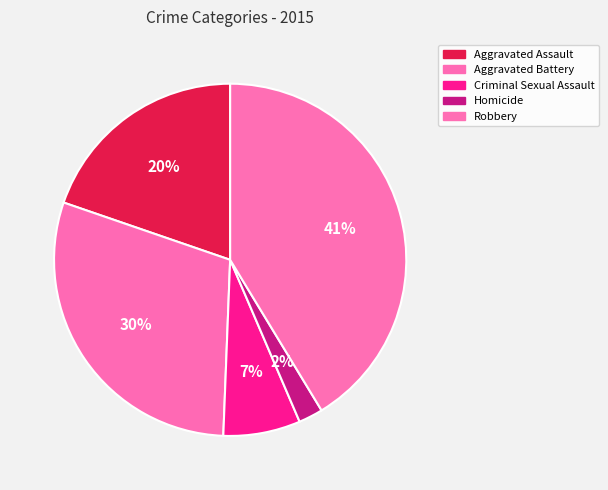

To the nearest percent, what is the combined percentage of Aggravated Battery and Homicide?

32%